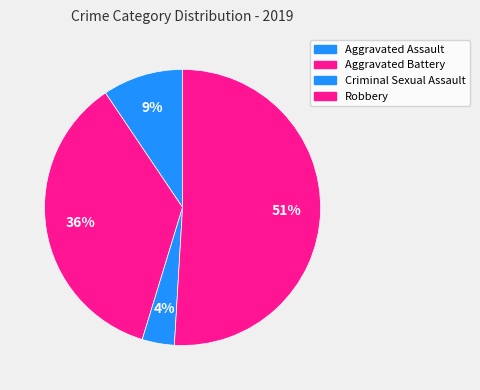

Is it true that Criminal Sexual Assault is 4% of the pie?

True